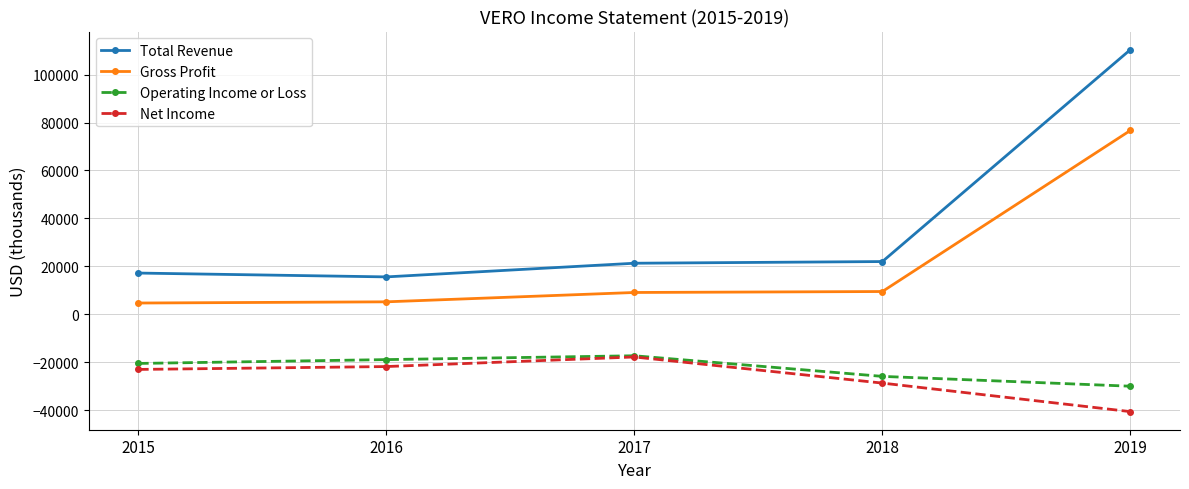

What is the spread (max minus min) of values at 2018?

50700